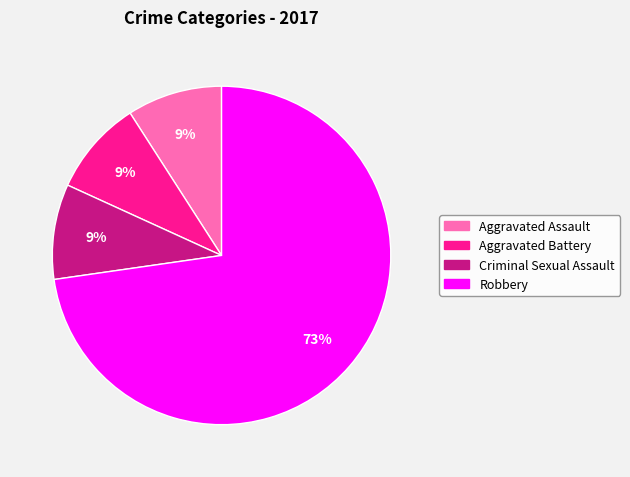

To the nearest percent, what is the difference between the largest and smallest slice percentages?

64%